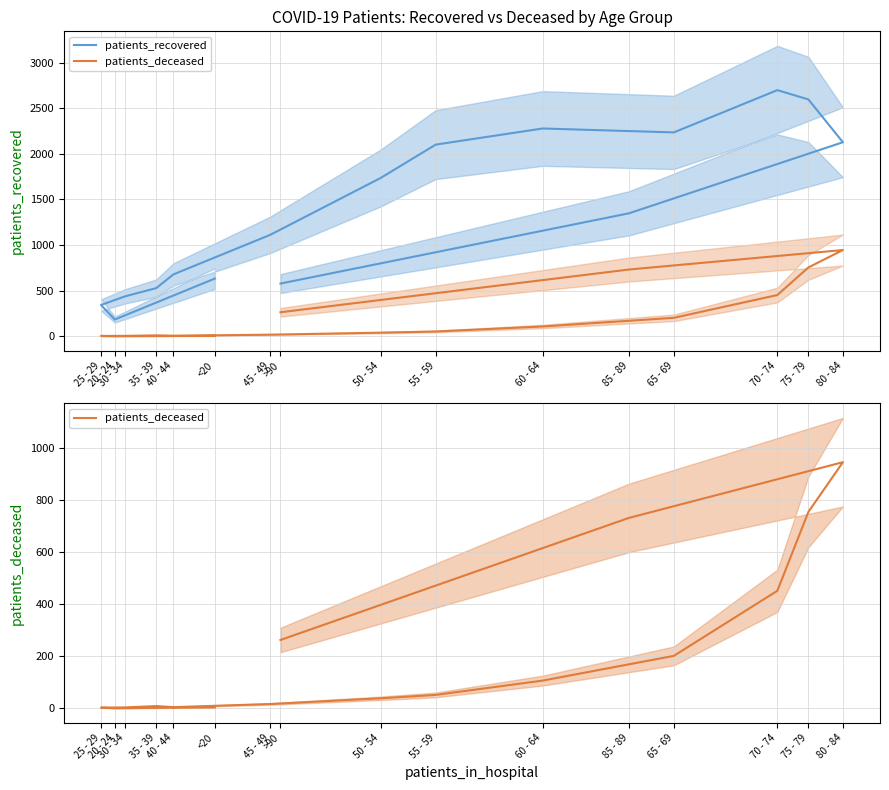

Is the value of patients_deceased at >90 greater than the value of patients_recovered at 45 - 49?

No